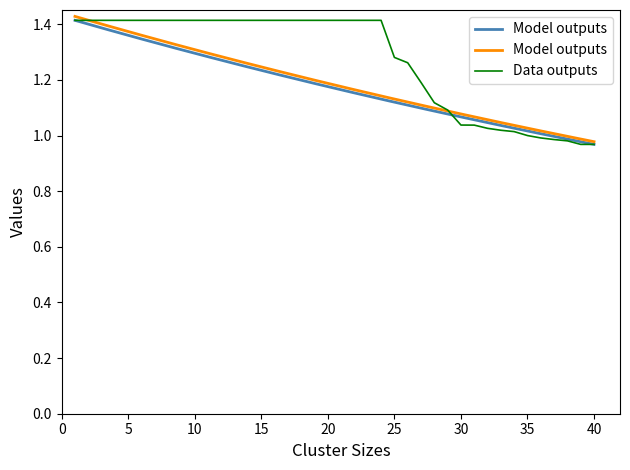

List the labels in order of value, largest first.

1, 2, 3, 4, 5, 6, 7, 8, 9, 10, 11, 12, 13, 14, 15, 16, 17, 18, 19, 20, 21, 22, 23, 24, 25, 26, 27, 28, 29, 30, 31, 32, 33, 34, 35, 36, 37, 38, 39, 40